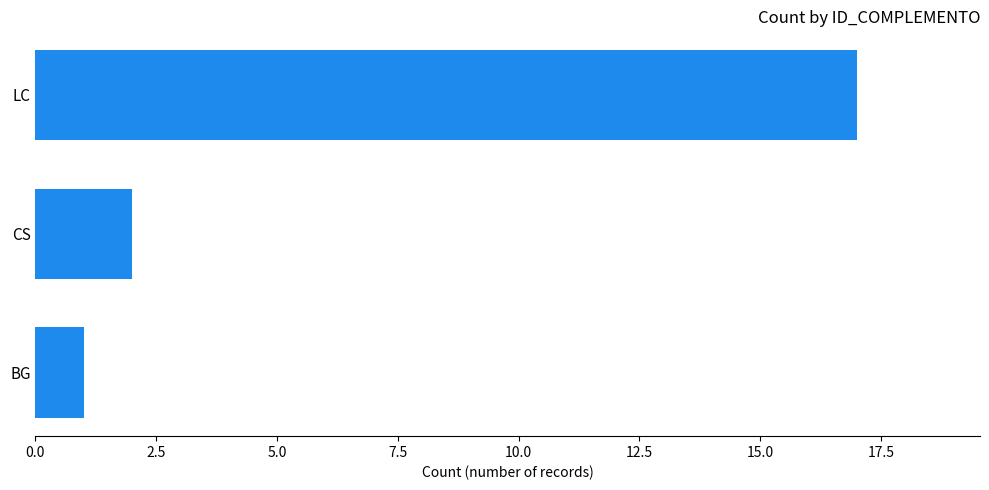

The chart shows a value of 8 at LC. True or false?

False